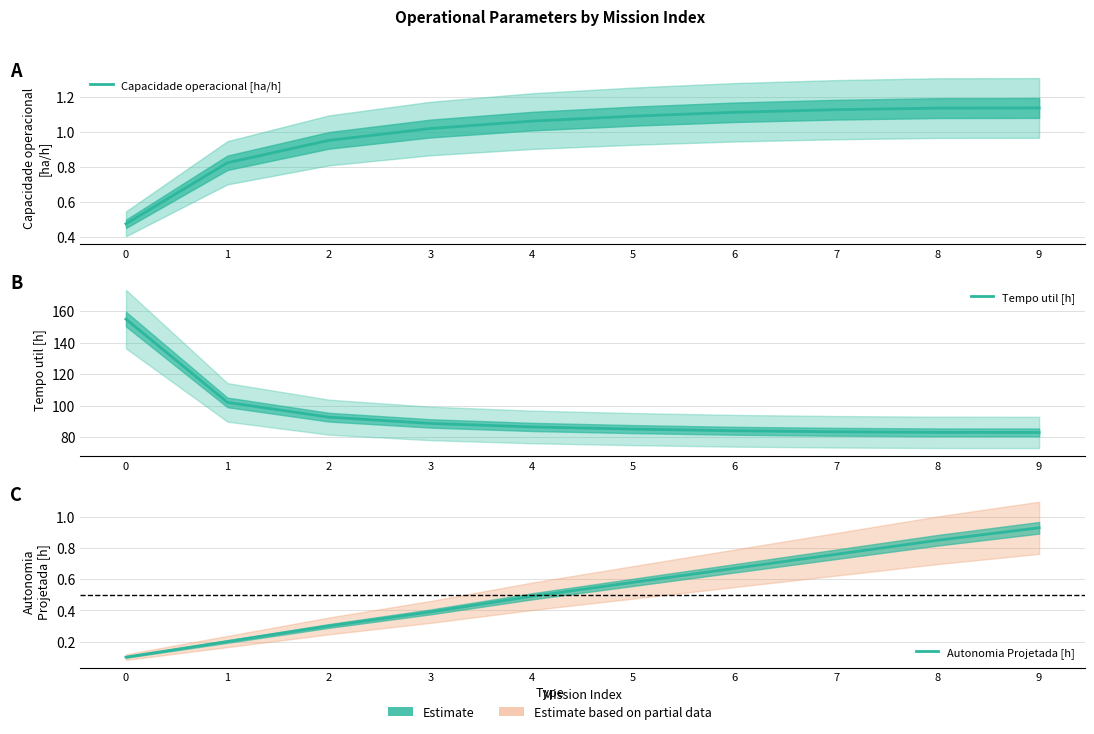

What is the difference between the maximum and minimum values in the Capacidade operacional [ha/h] series?

0.7